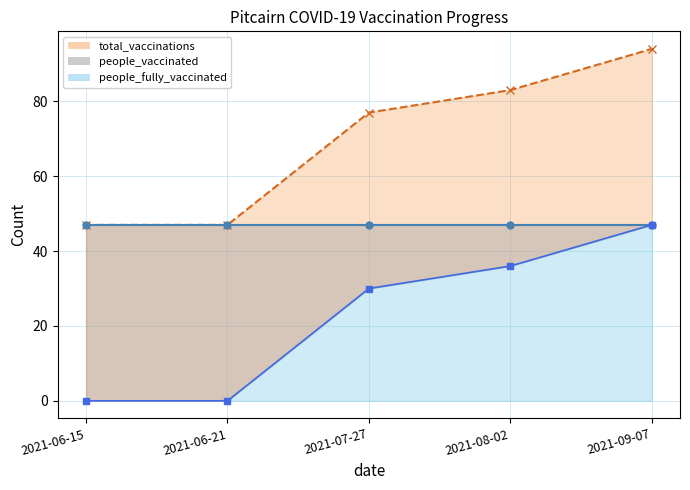

What is the value of the total_vaccinations point at the 4th from the left?

83